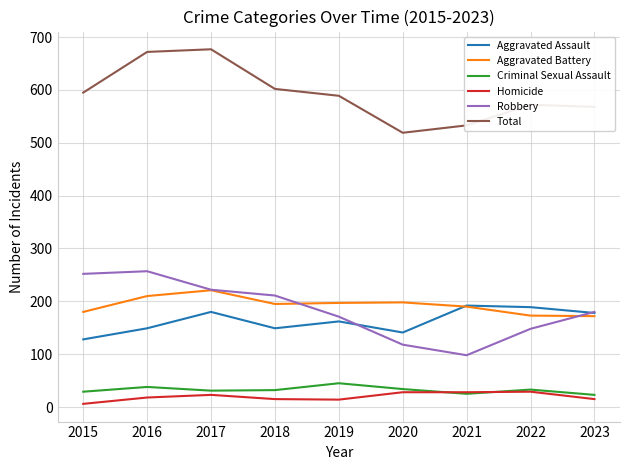

At how many categories does at least one series exceed 193?

9